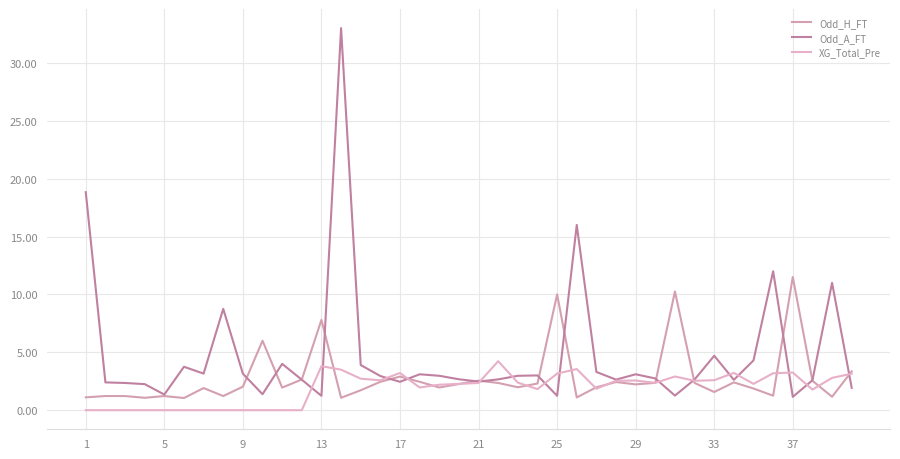

Count the number of categories in the chart.

40